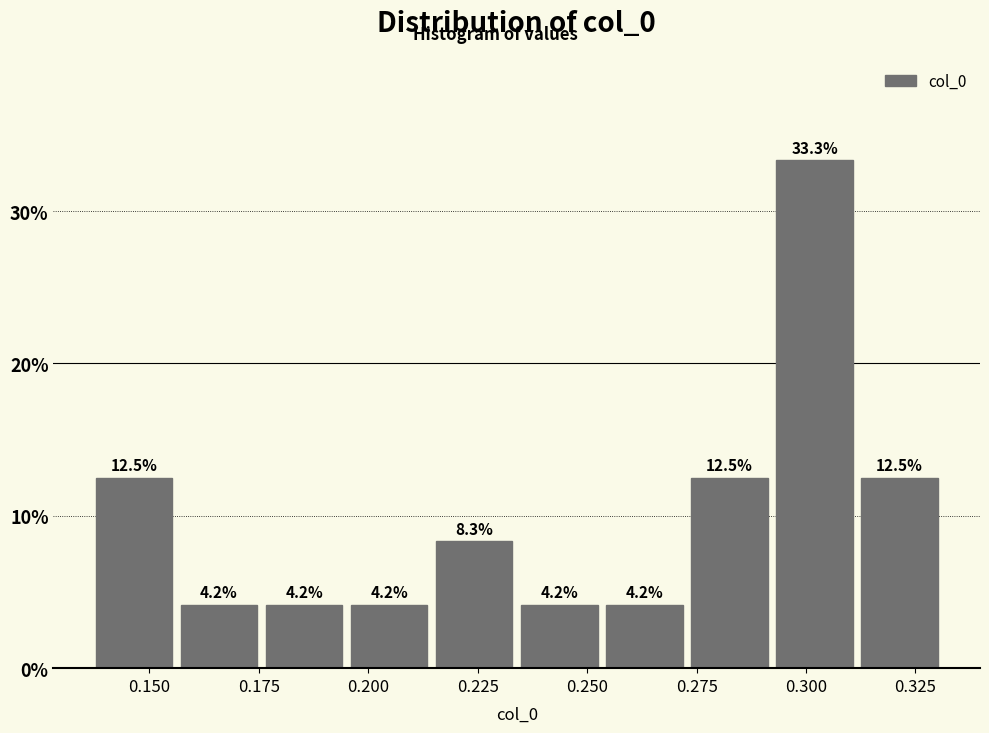

Read against the x-axis, roughly where is the centre of the tallest bar?

0.300